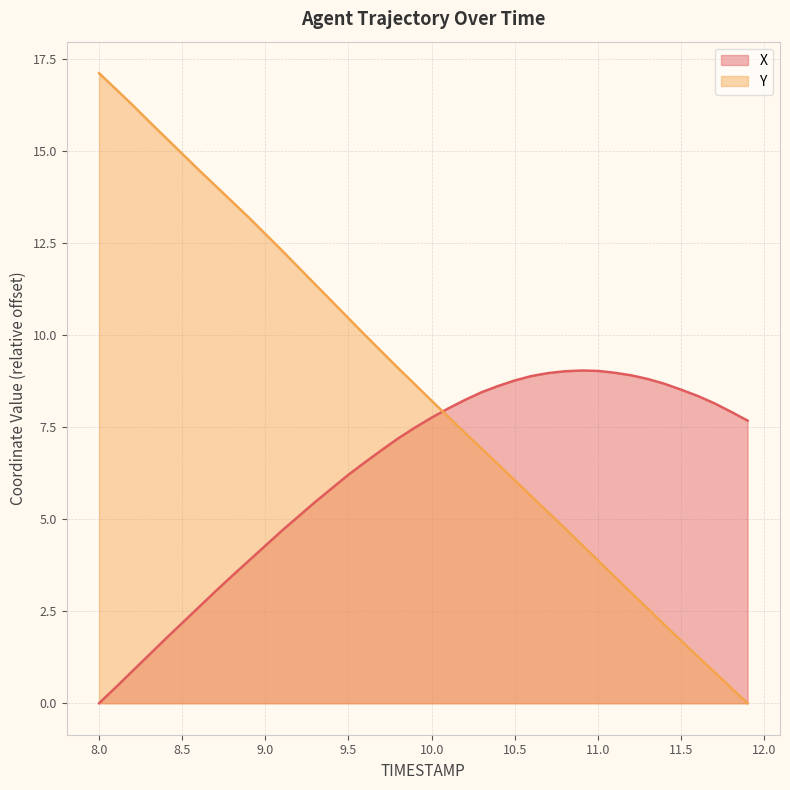

What is the sum of the X values at 10.3 and 11.2?

17.4